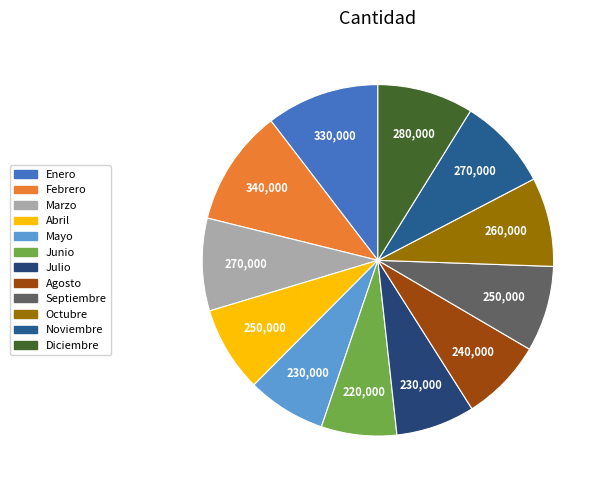

How many slices are in this pie chart?

12